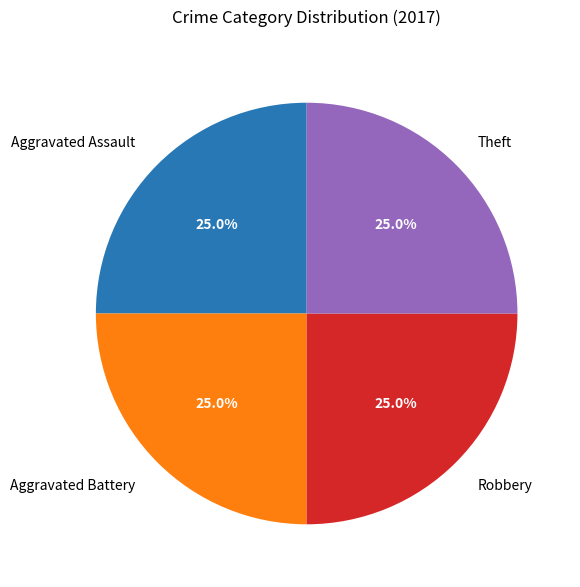

The Aggravated Assault slice represents 25% of the pie. True or false?

True